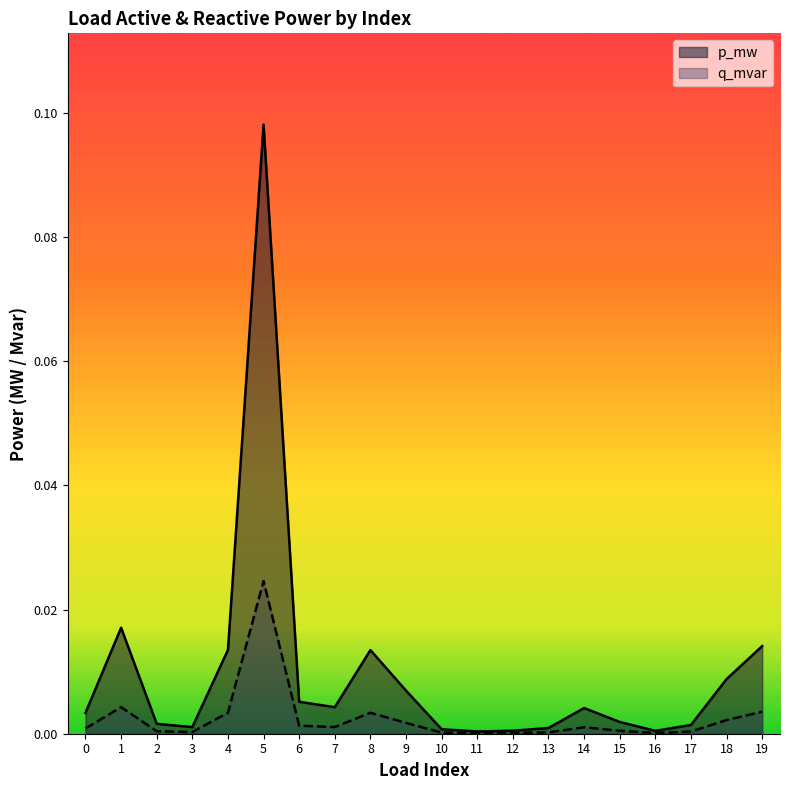

List the series in order of their peak value, highest first.

p_mw, q_mvar